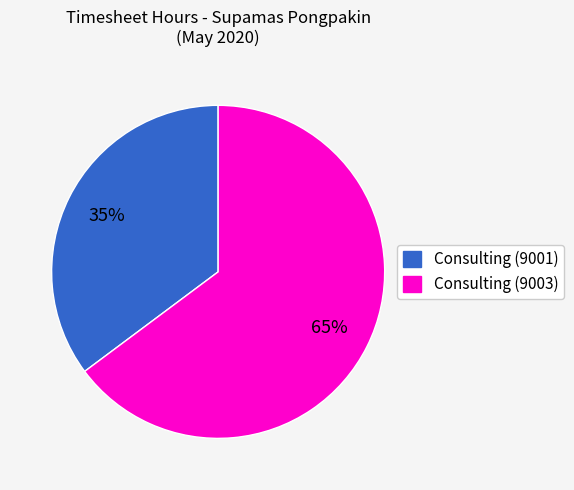

To the nearest percent, what is the average slice percentage?

50%